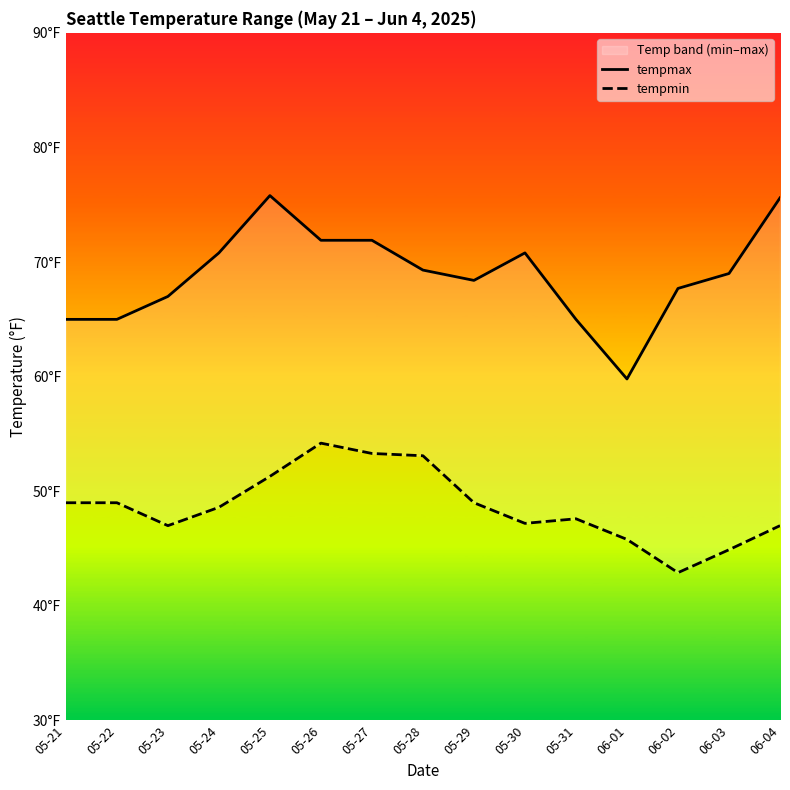

The value of tempmax at 05-26 is 108.4. True or false?

False